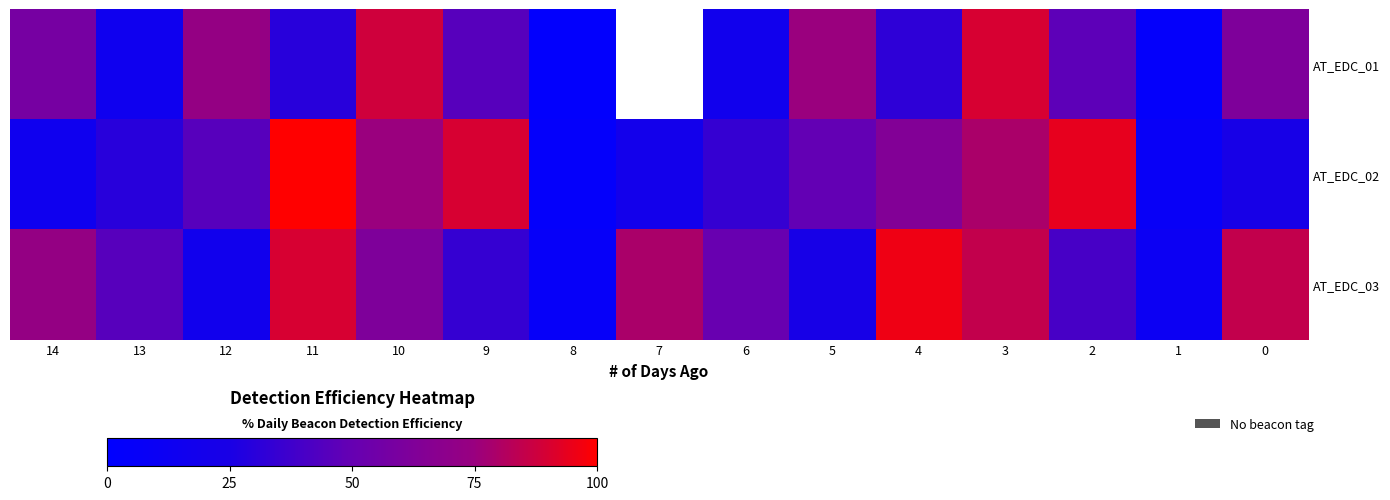

At which label does AT_EDC_03 reach its peak?

4